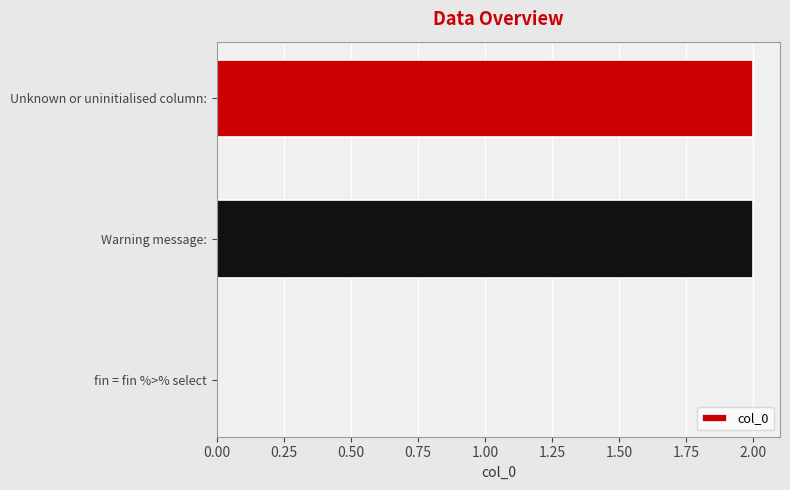

Are the bars horizontal?

Yes